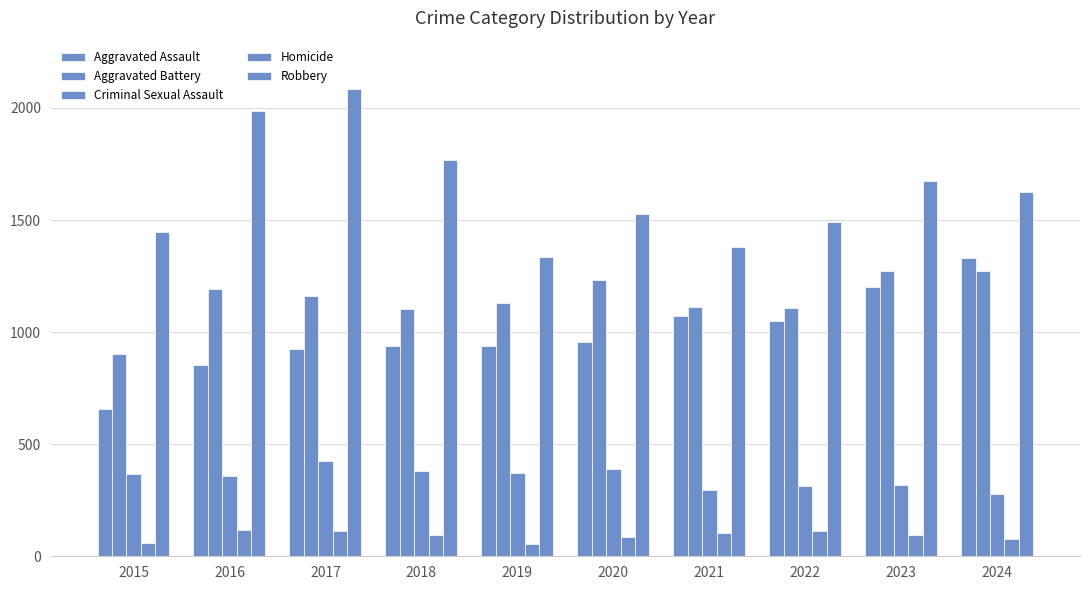

What is the sum of the Robbery values at 2020 and 2017?

3612